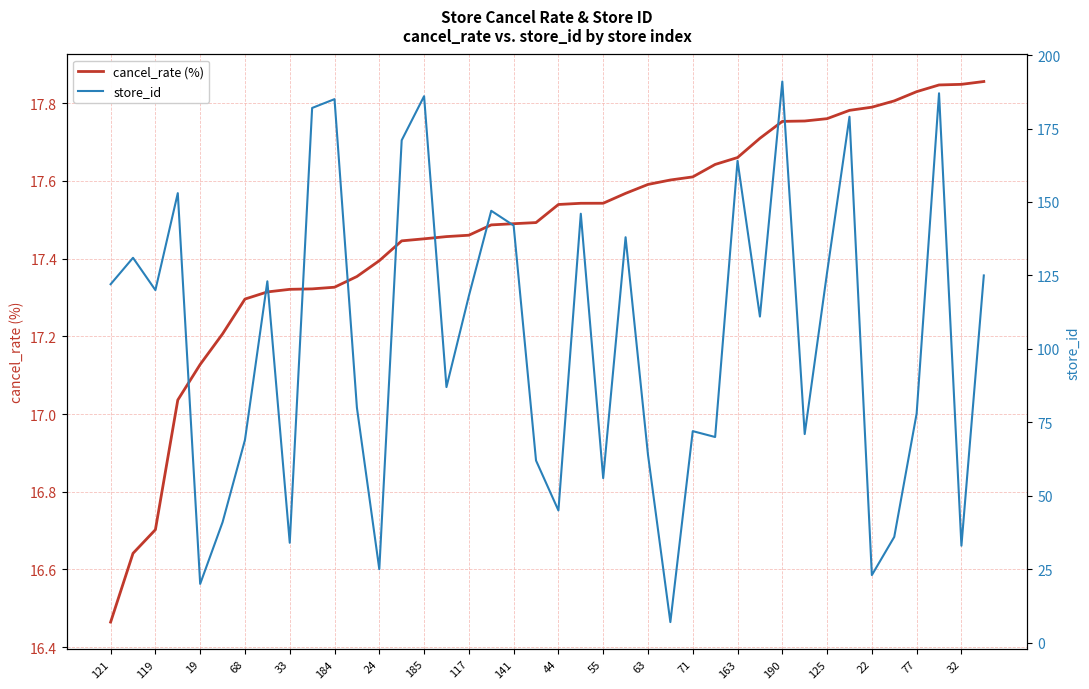

Which series has the largest total across all categories?

store_id